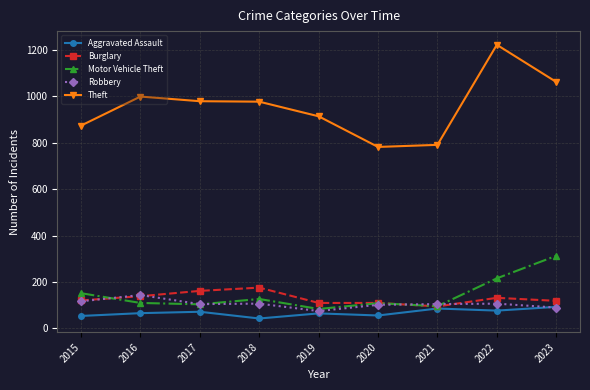

At which category is the sum across all series the highest?

2022